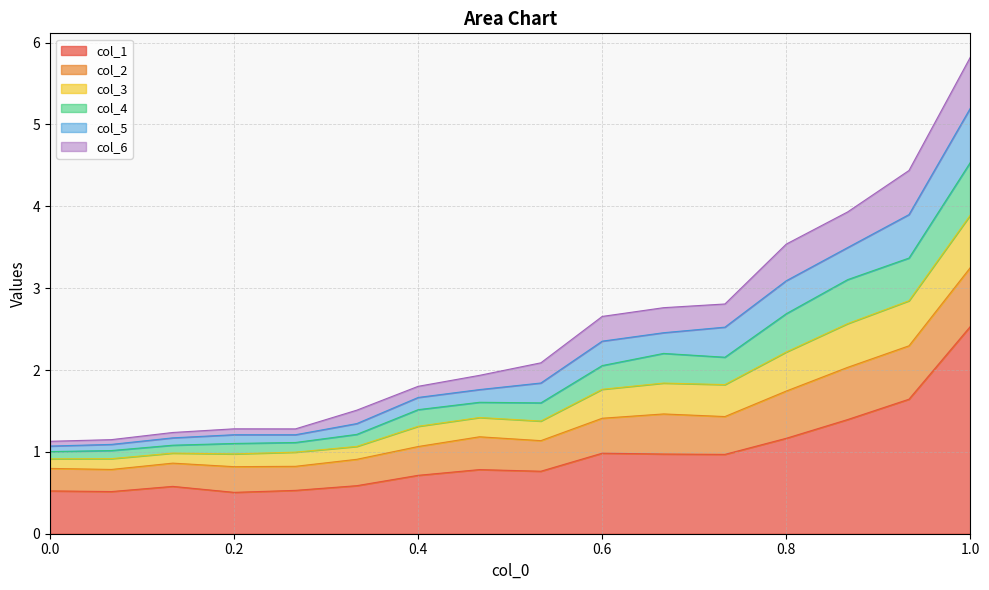

How many lines are shown in the chart?

6